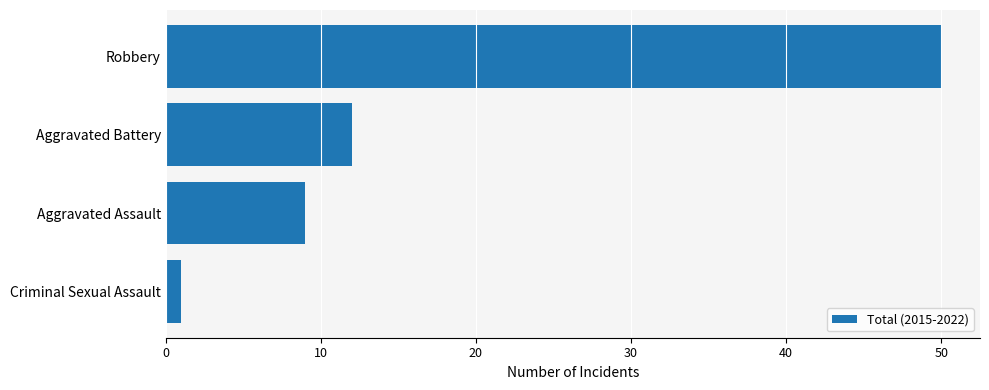

What is the sum of all values?

72